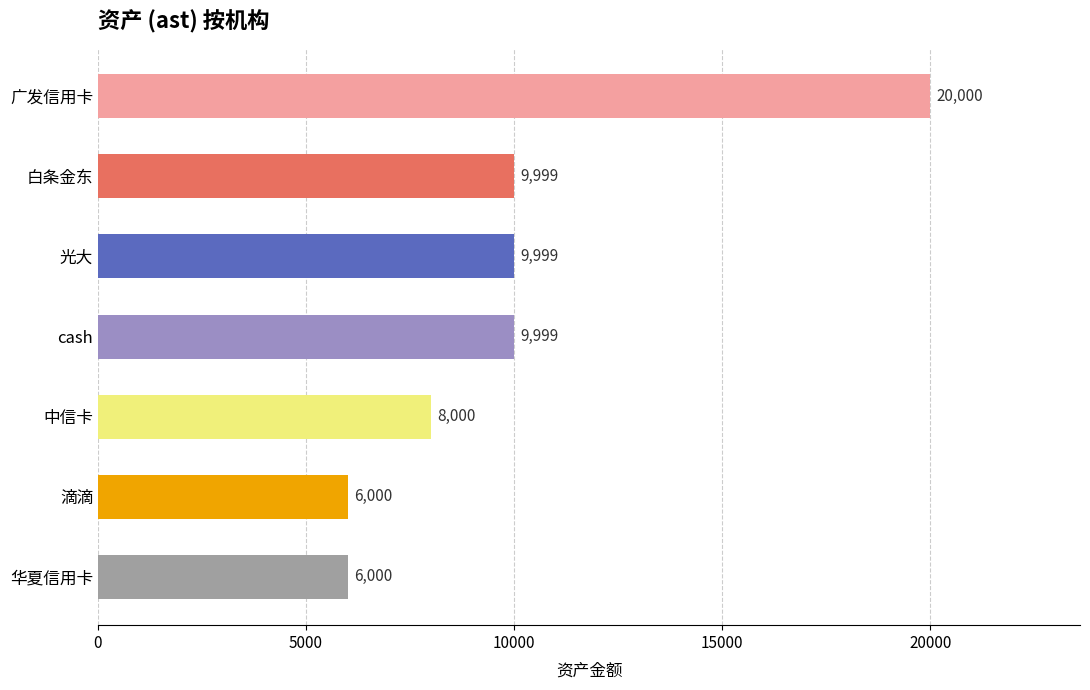

True or false: the data shows 6000 at 滴滴.

True